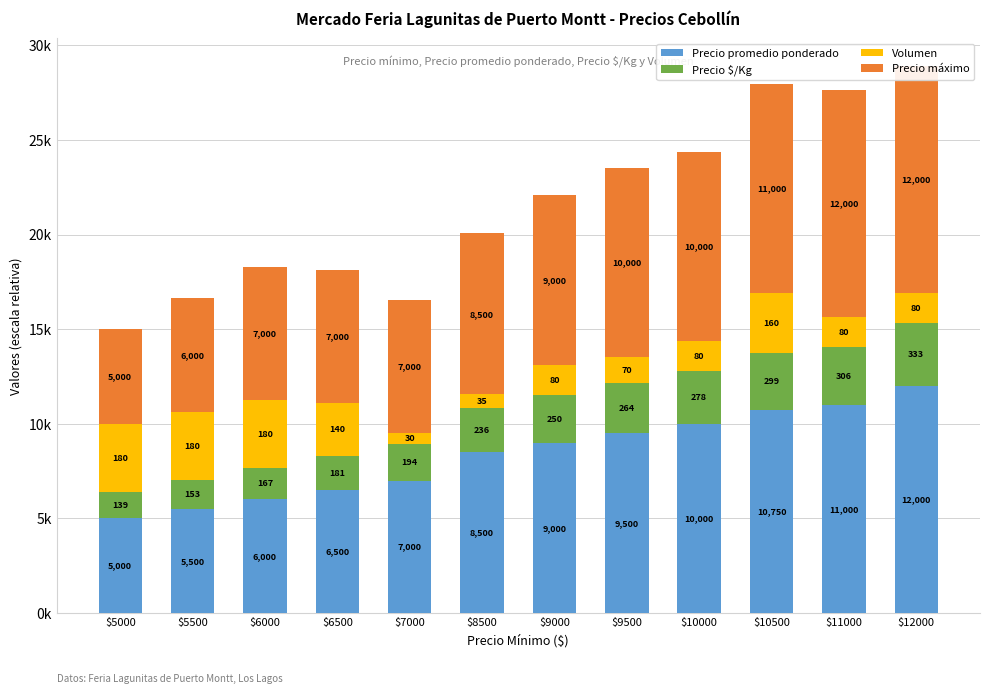

What is the minimum value for Precio promedio ponderado?

5.0